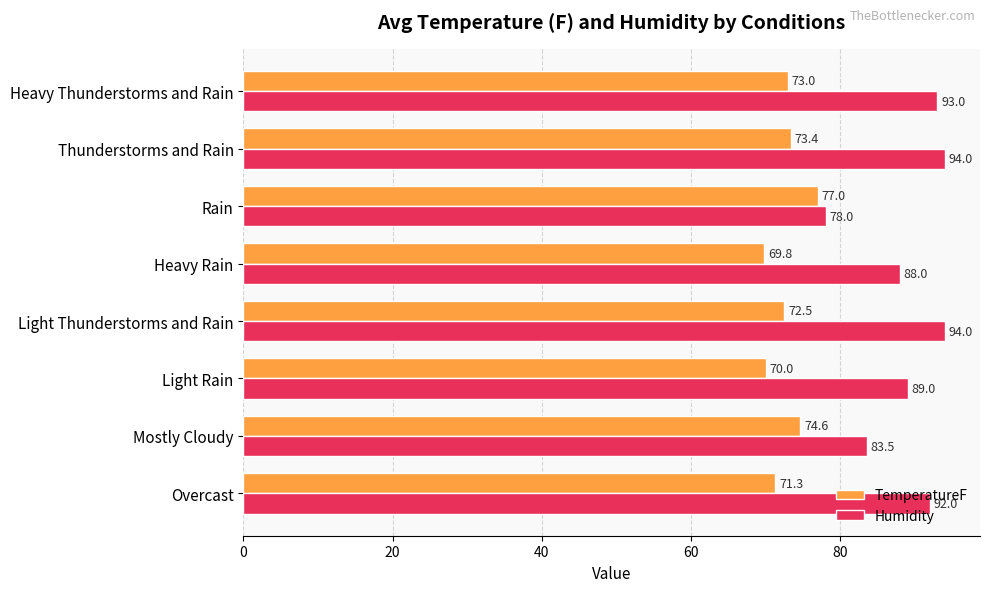

List the series in order of their peak value, lowest first.

TemperatureF, Humidity